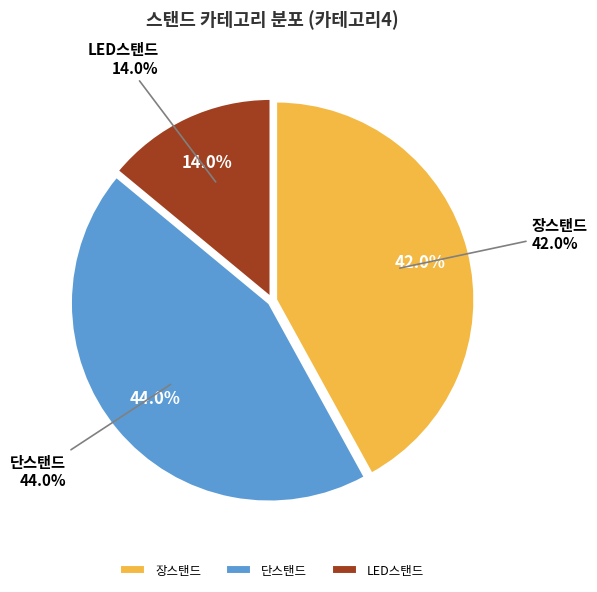

Does 단스탠드 represent more than half of the total?

No